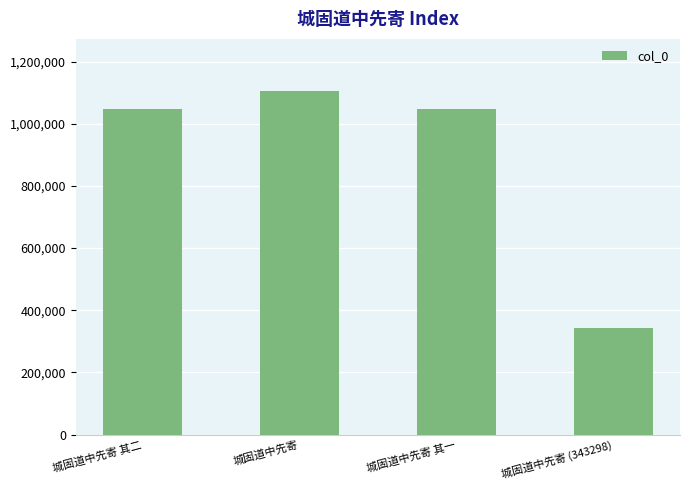

How many categories are shown in the chart?

4